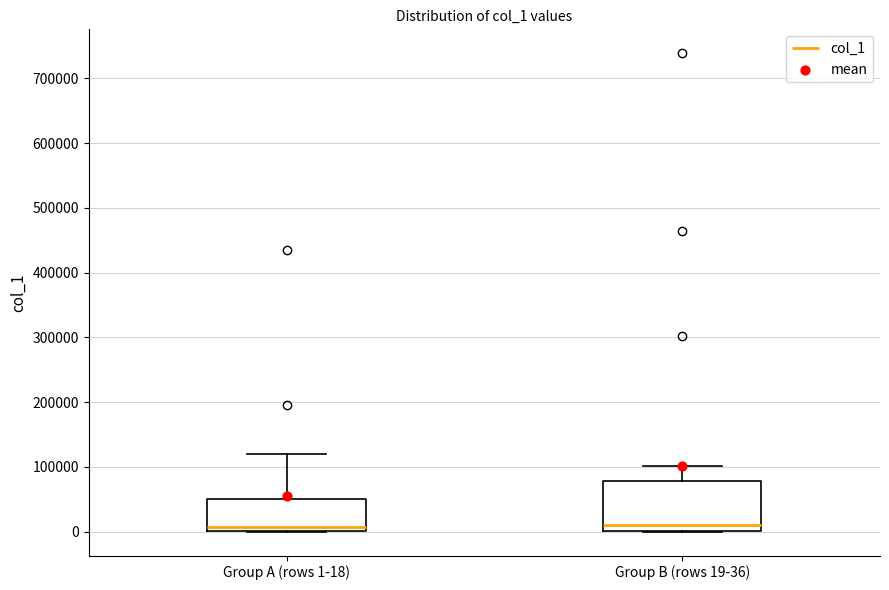

Which box is the tallest, from its lower edge to its upper edge?

Group B (rows 19-36)